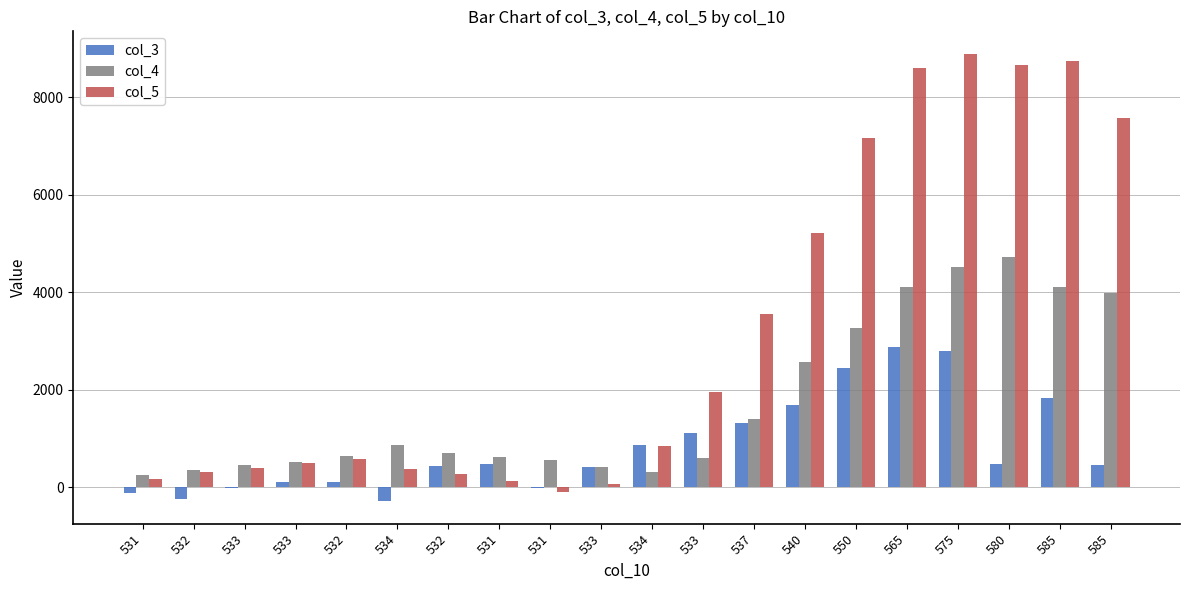

True or false: col_4 has a value of 7547 at 575.

False